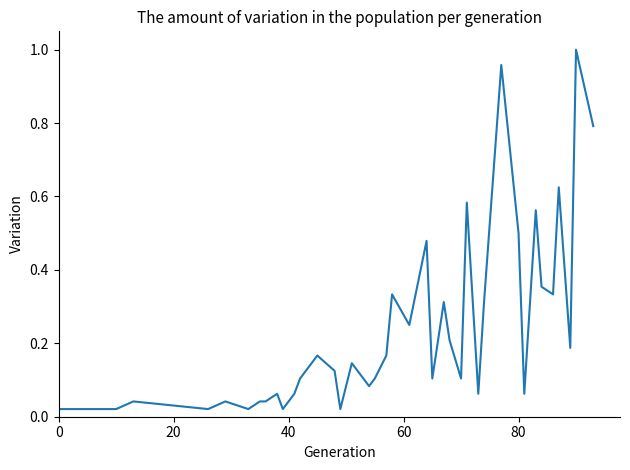

Does the chart have visible grid lines?

No